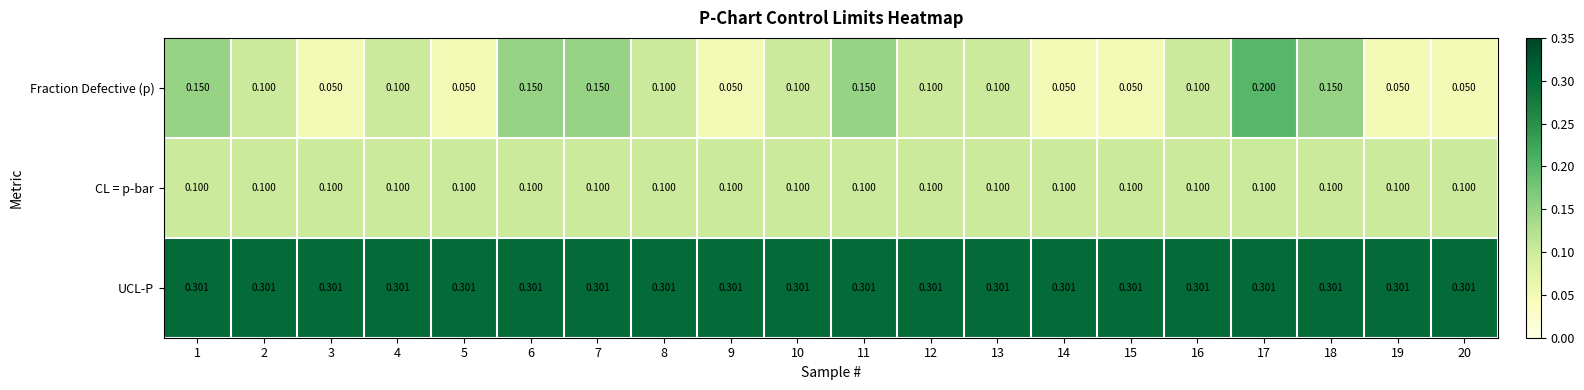

At which category is the sum across all series the highest?

17